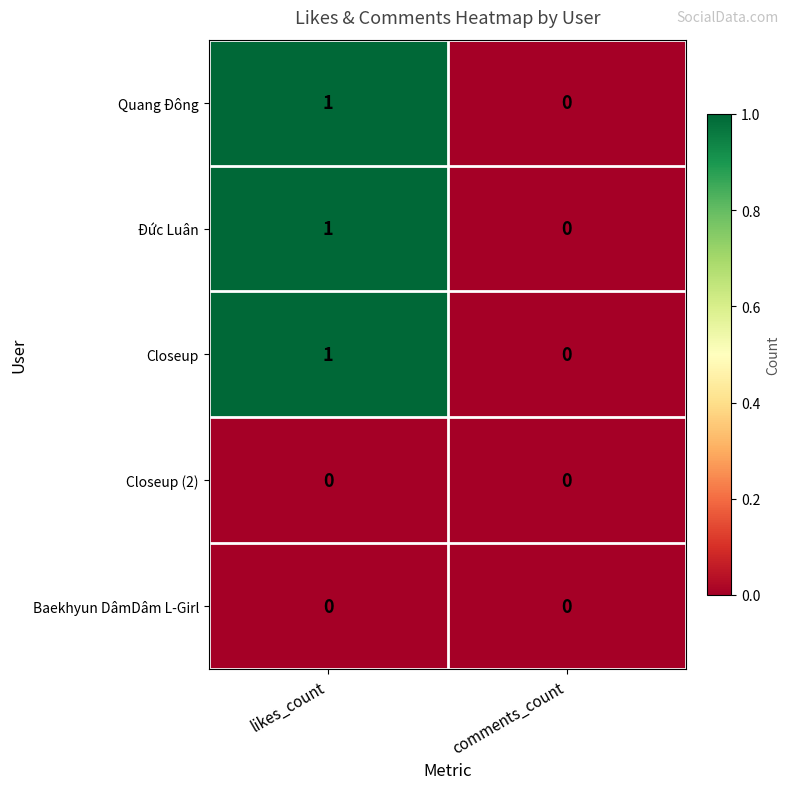

Reading right to left, transcribe all the data shown in this chart.

Quang Đông: 0	1
Đức Luân: 0	1
Closeup: 0	1
Closeup (2): 0	0
Baekhyun DâmDâm L-Girl: 0	0